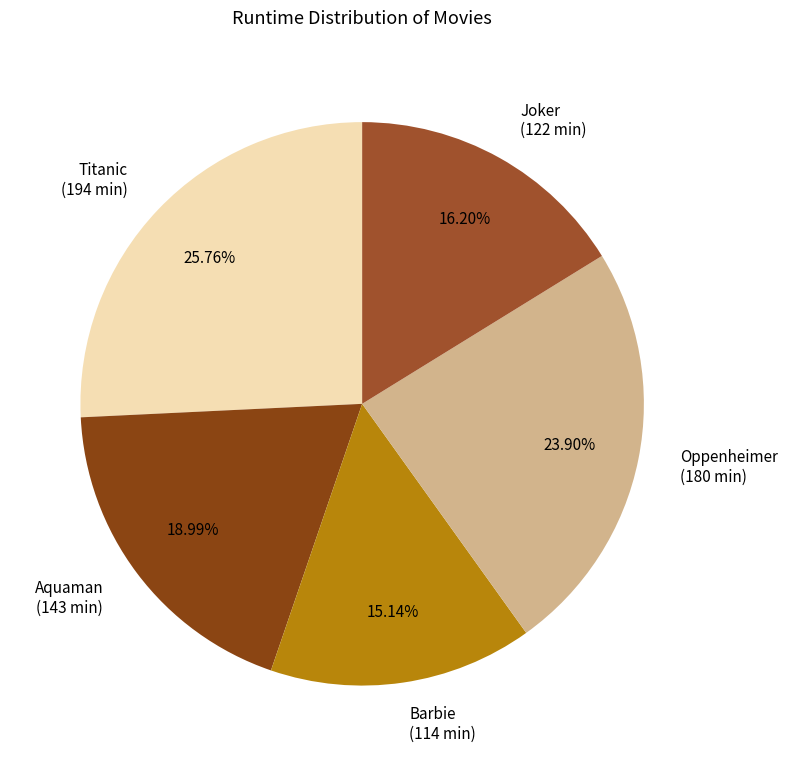

To the nearest percent, what percentage of the pie is Aquaman?

19%